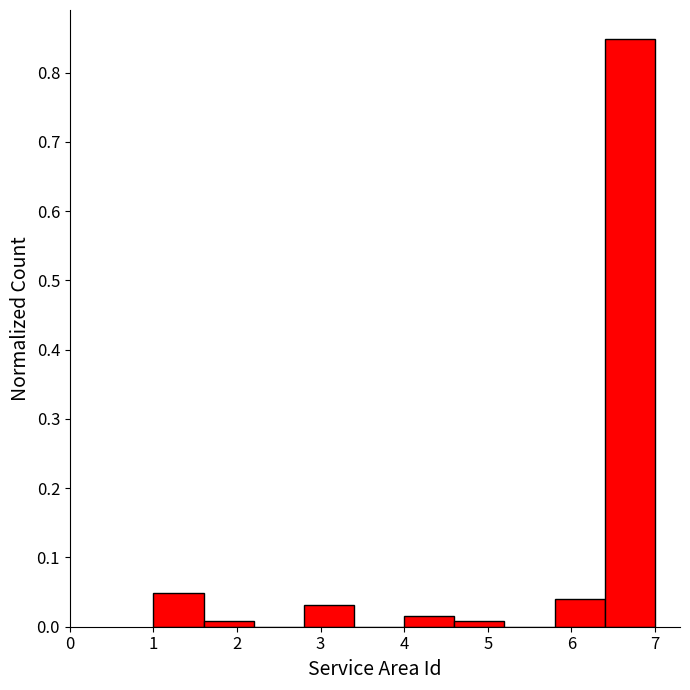

Which range on the x-axis has the tallest bar?

6.4 to 7.0